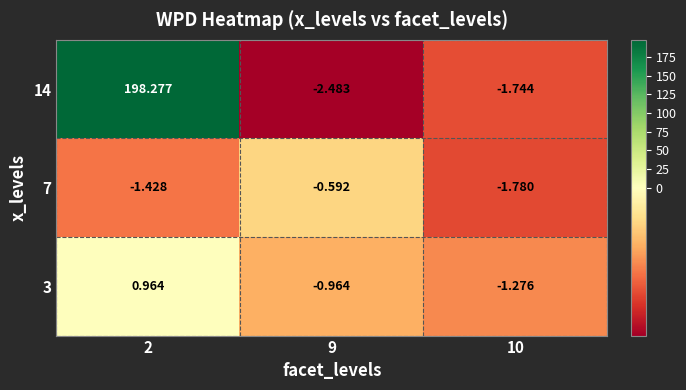

List the series in order of their peak value, lowest first.

7, 3, 14